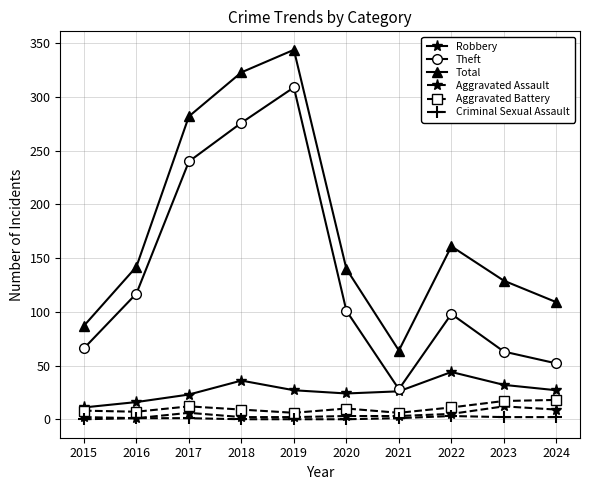

Where does the Theft series first go above 101?

2016